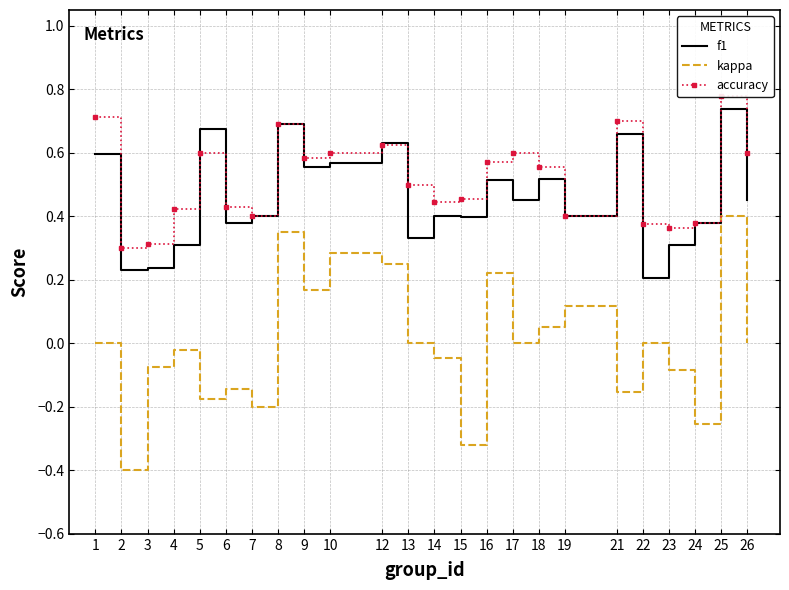

List the labels in order of kappa value, smallest first.

2, 15, 24, 7, 5, 21, 6, 23, 3, 14, 4, 1, 13, 17, 22, 26, 18, 19, 9, 16, 12, 10, 8, 25